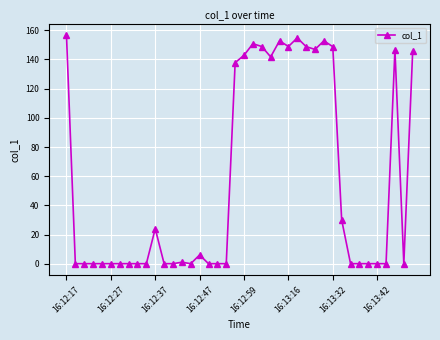

How many lines are shown in the chart?

1